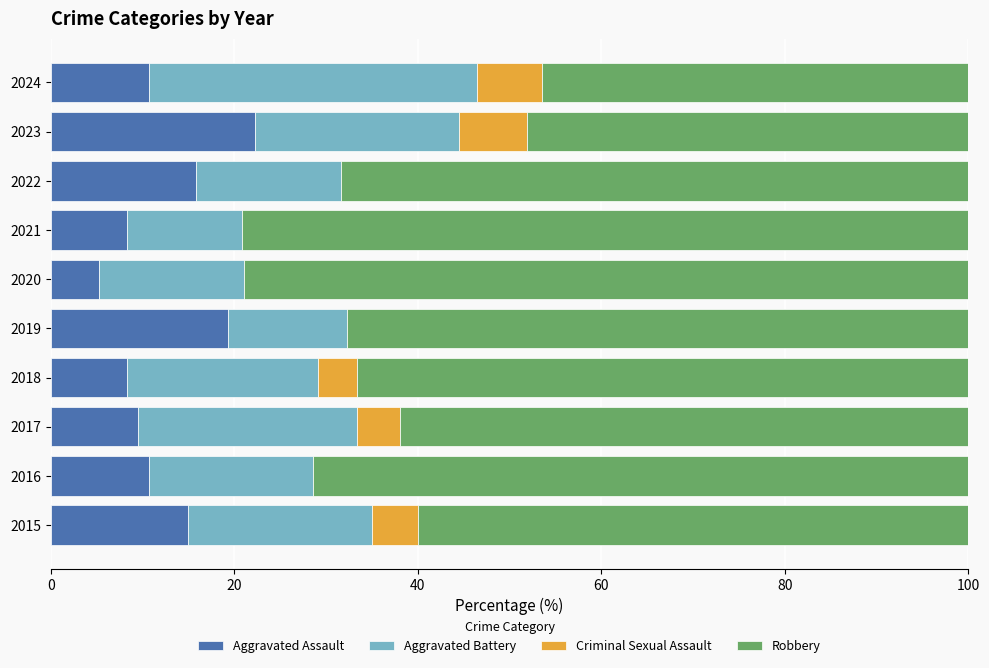

What is the sum of all Aggravated Assault values?

125.2